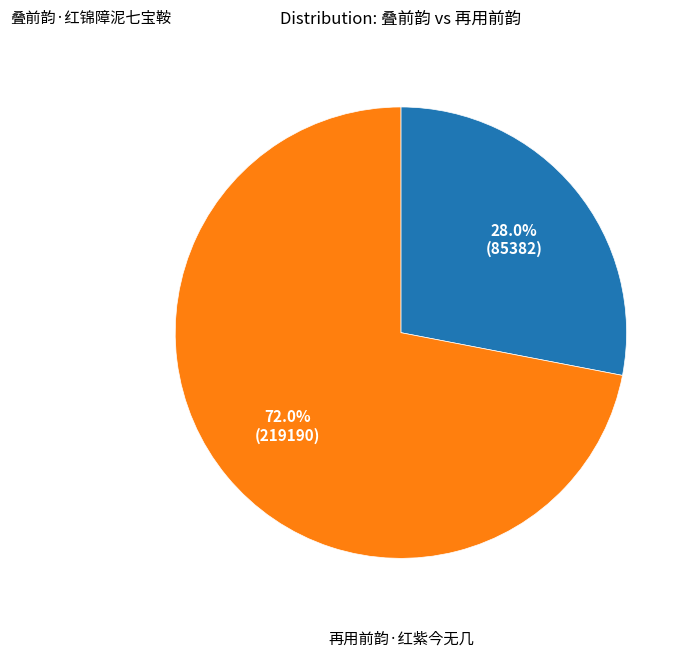

Count the number of slices in the pie.

2